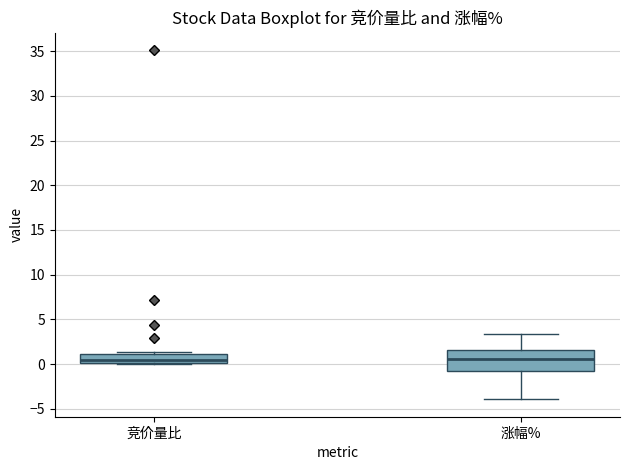

Where does the lower whisker of the box for 涨幅% end on the y-axis? The values are not printed on the chart, so give them approximately, as read against the axis.

-4.0